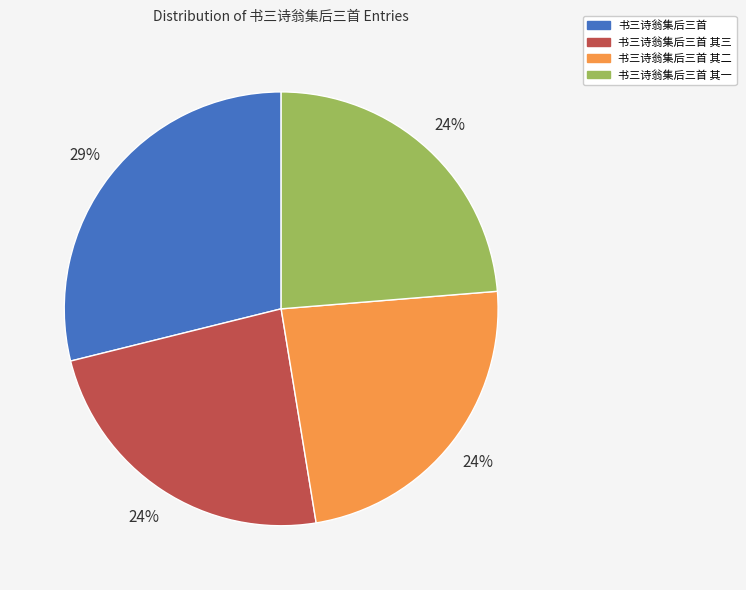

To the nearest percent, what percentage of the pie is 书三诗翁集后三首 其三?

24%